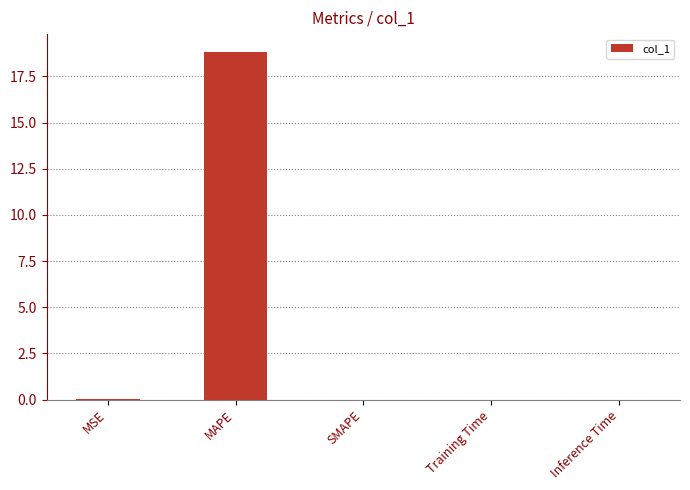

Count the number of data series in this chart.

1